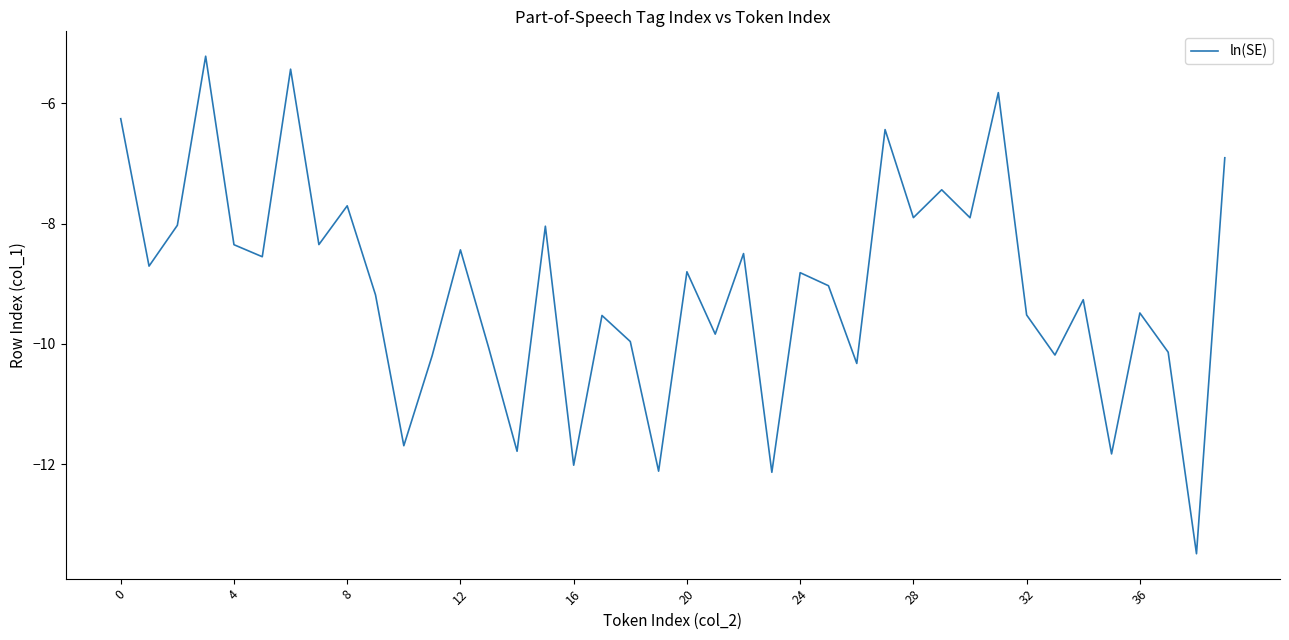

What is the minimum value shown in the chart?

-13.5